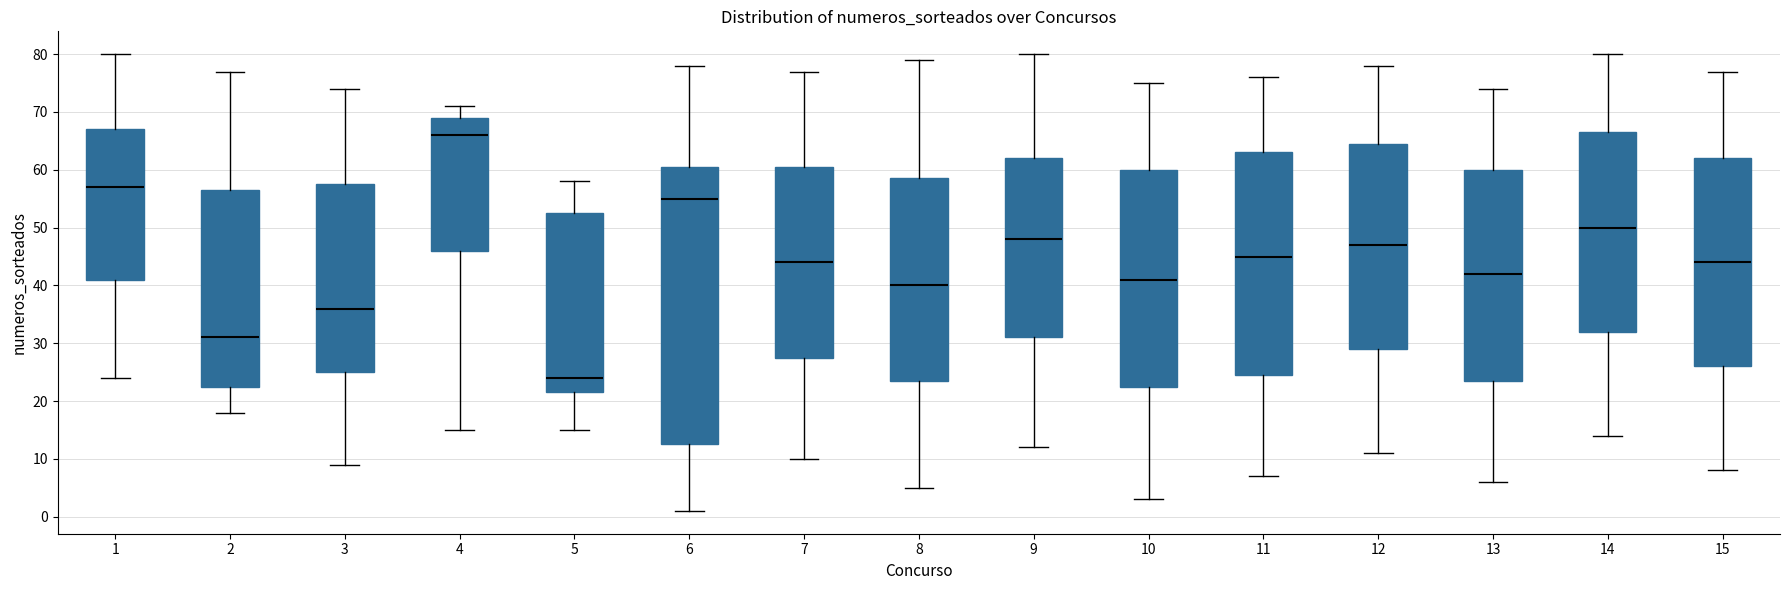

Which box's median line is the lowest?

5